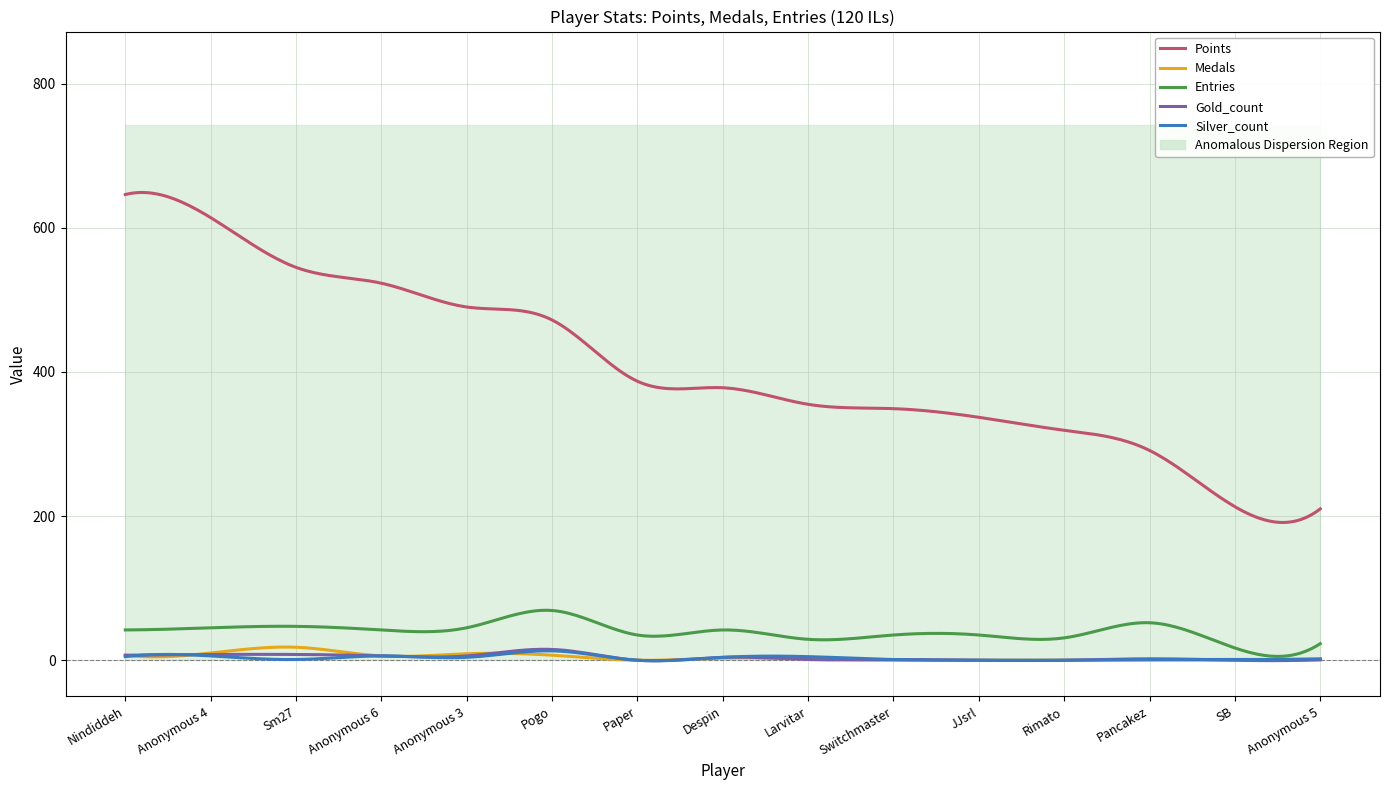

At how many categories does at least one series exceed 386?

7